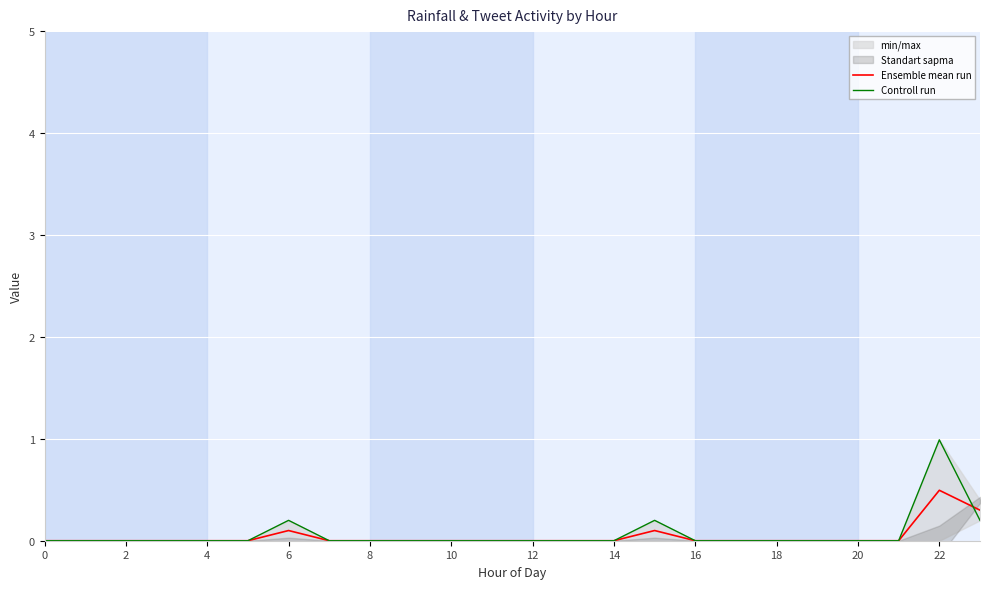

Between which two adjacent categories do Ensemble mean run and Controll run first intersect?

22 and 23